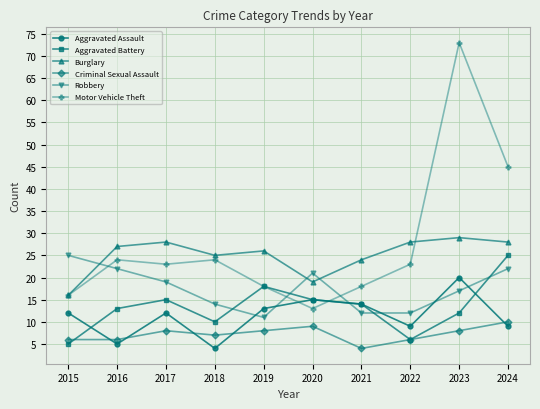

Which series has the largest range (max minus min)?

Motor Vehicle Theft